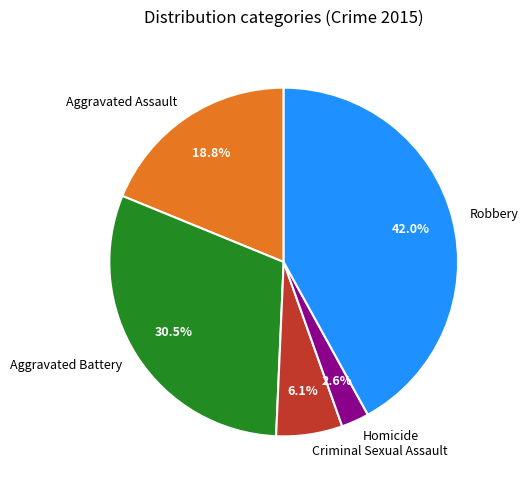

To the nearest percent, what portion does Criminal Sexual Assault represent?

6%